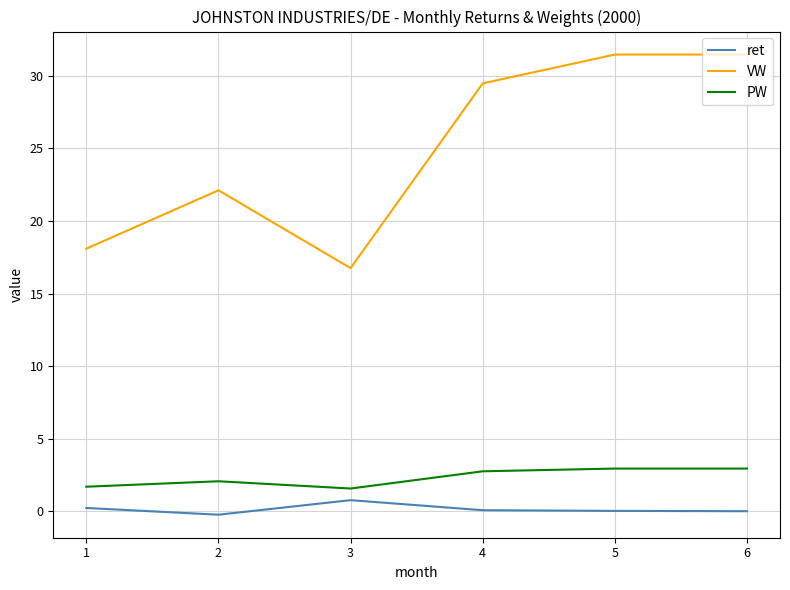

What is the difference between the VW values at 1 and 3?

1.3